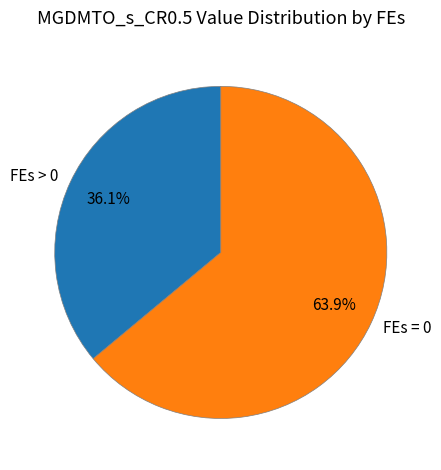

How many segments does this pie chart have?

2